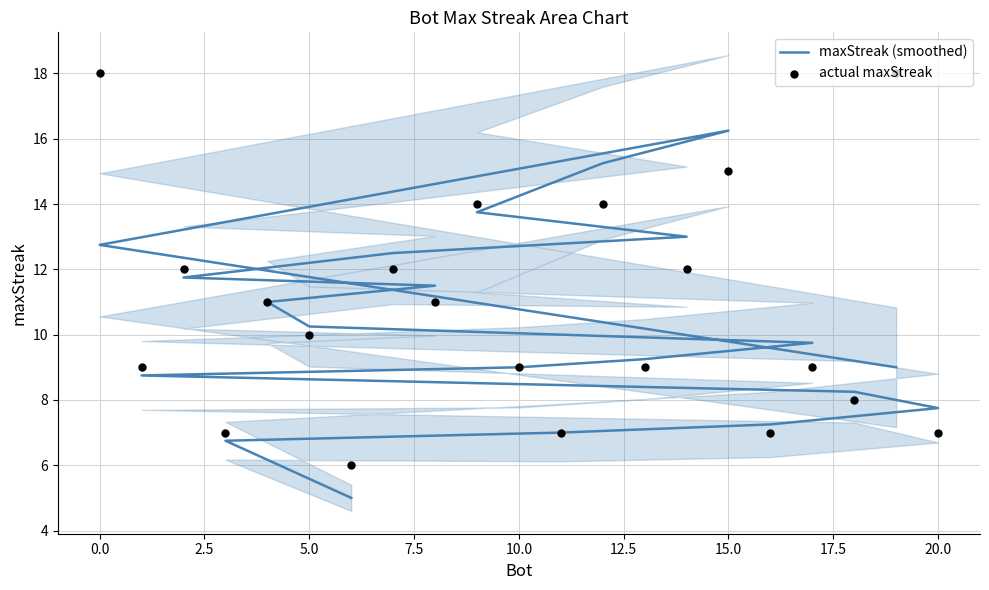

Which series contains the lowest Y value?

maxStreak (smoothed)